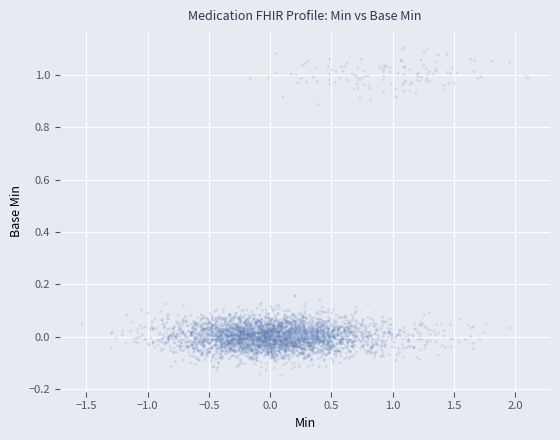

What is the range of X values (max minus min)?

3.4